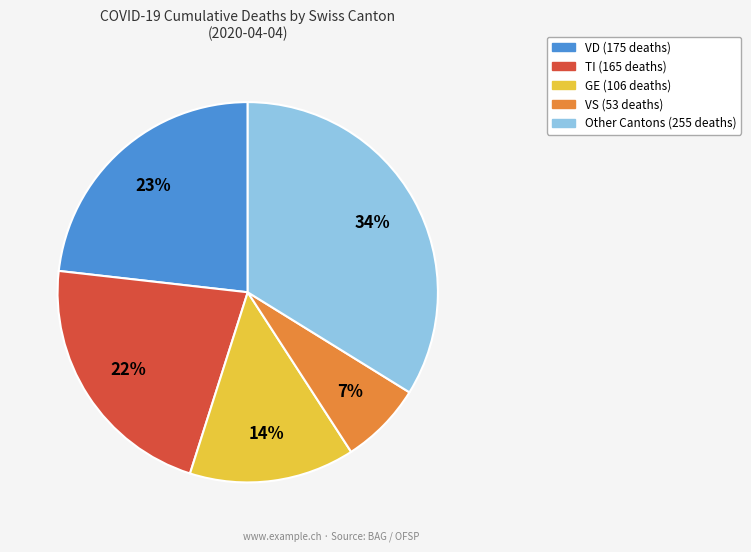

Is there any slice that represents more than half of the pie?

No